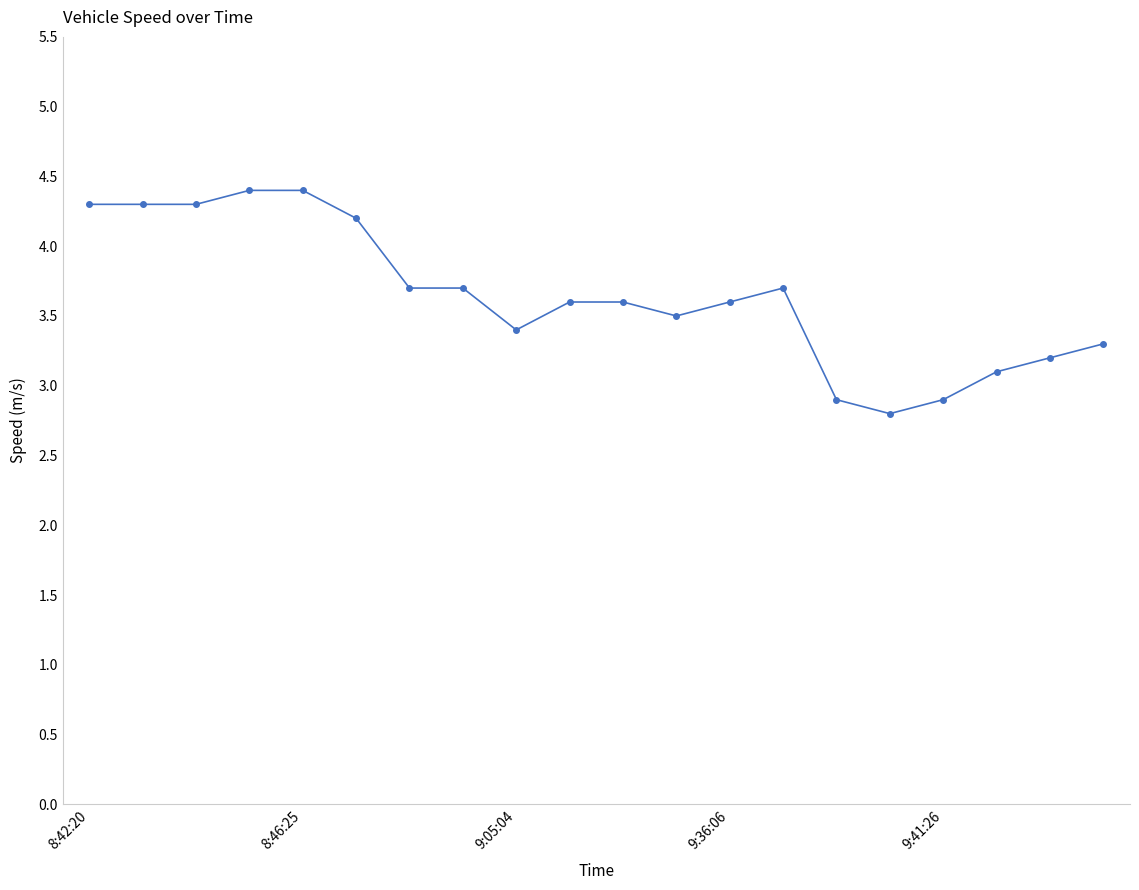

What is the sum of all values?

72.9